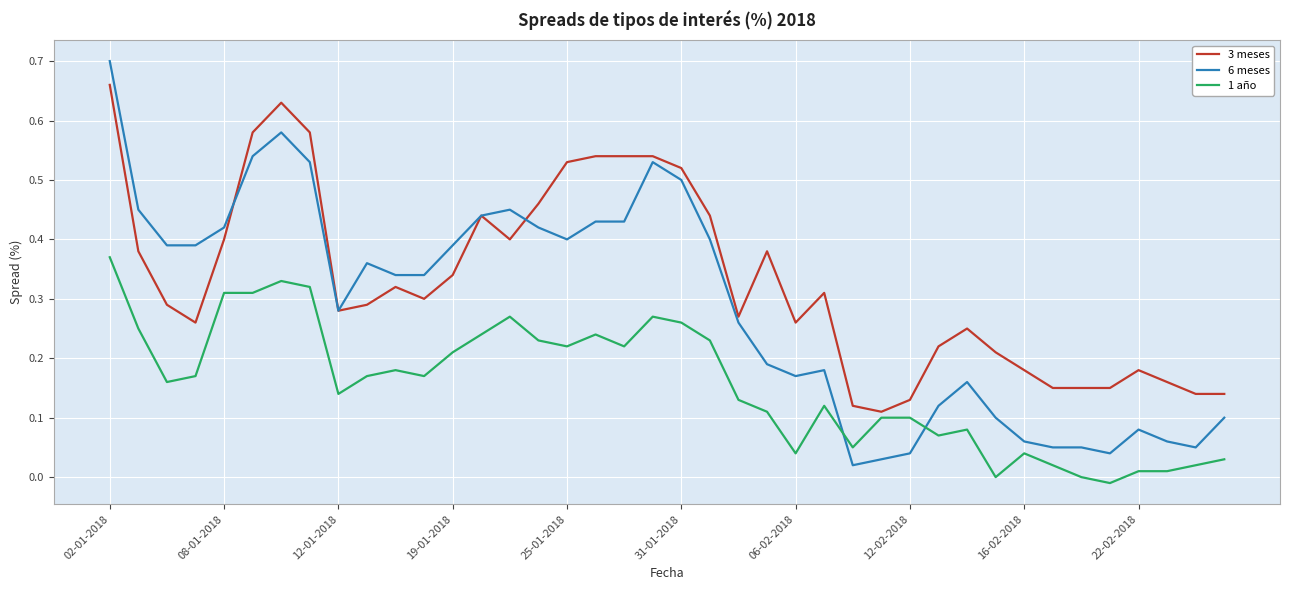

Which series ends up on top after the final intersection of 1 año and 6 meses?

6 meses